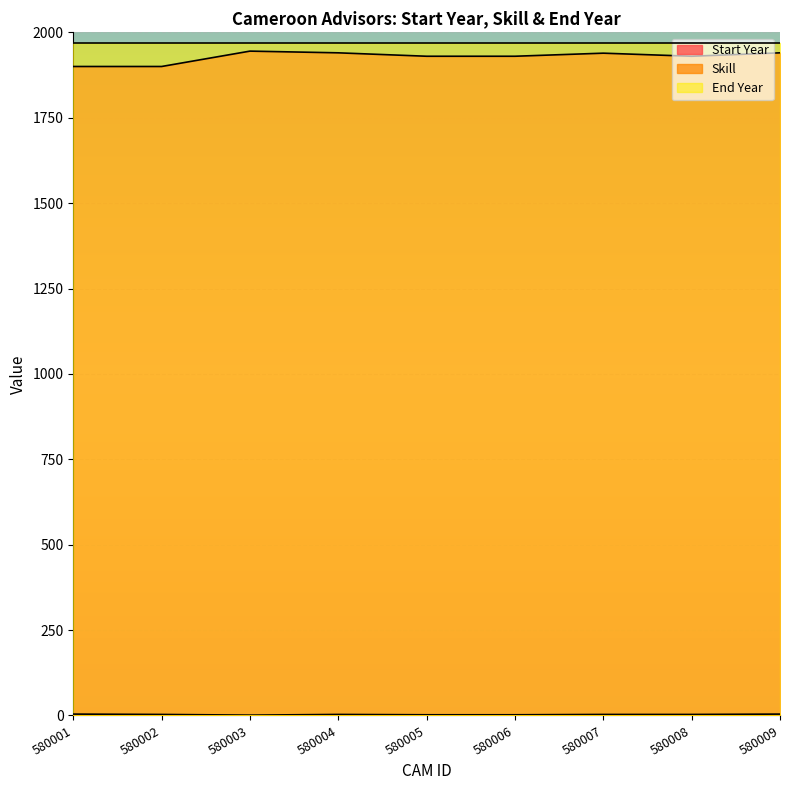

What is the lowest value of the Start Year series?

1900